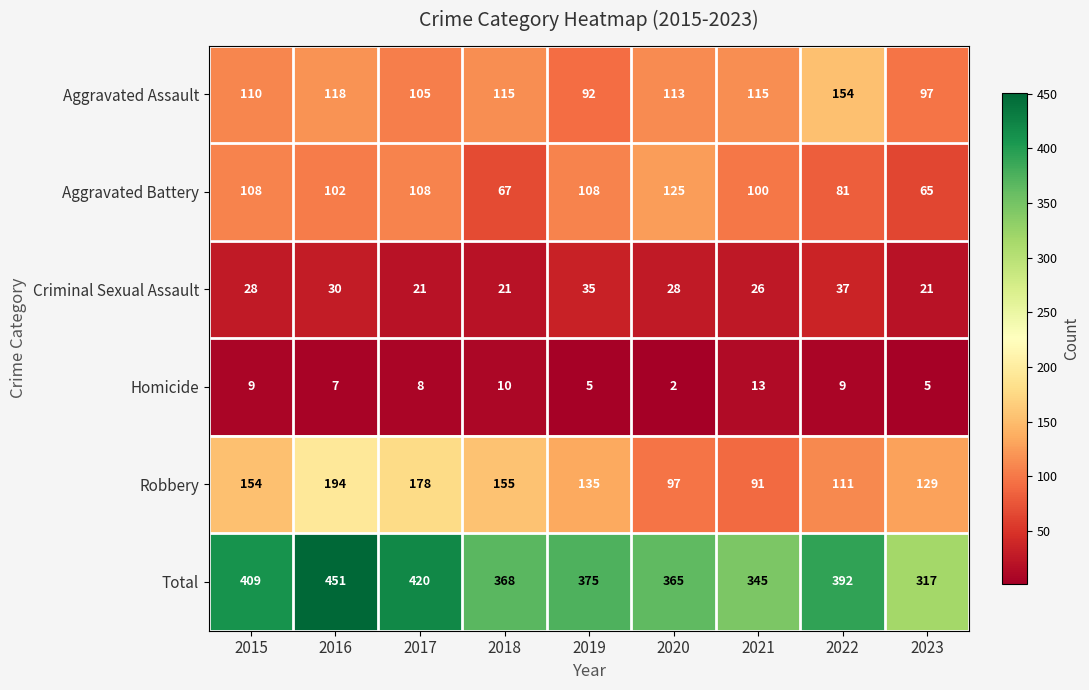

What is the difference between the second highest and second lowest values in the Aggravated Assault series?

21